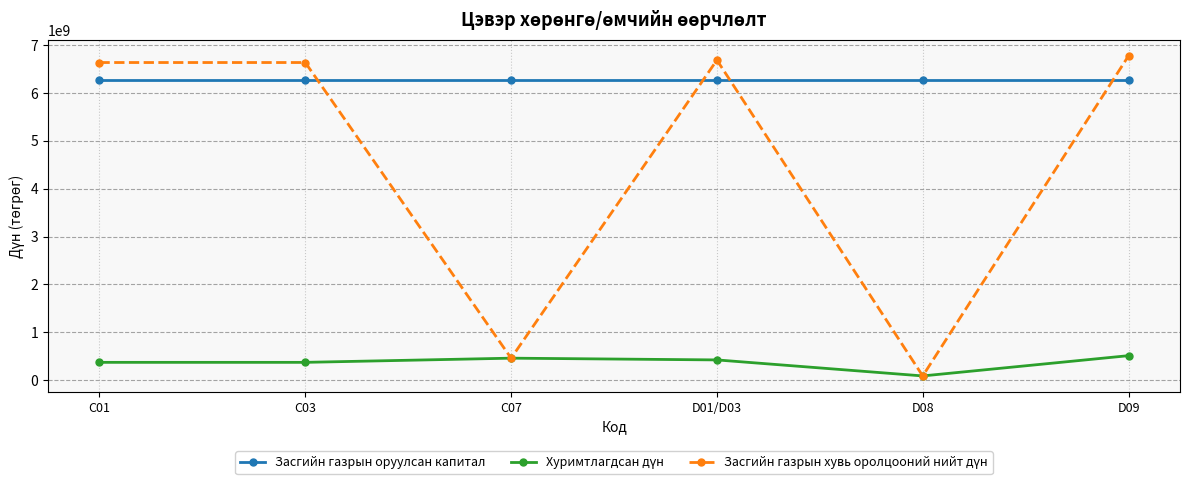

What is the label of the 3rd point from the right?

D01/D03